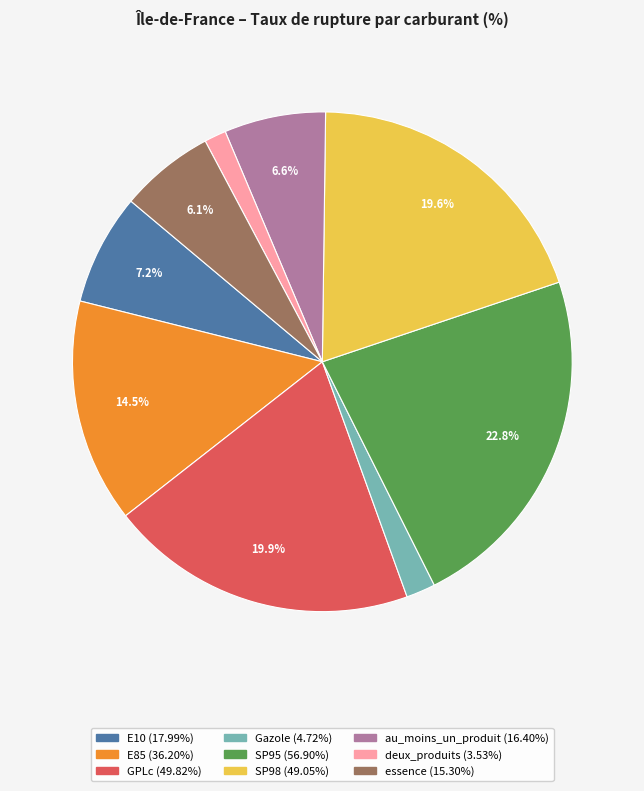

Is there a majority slice in this chart?

No